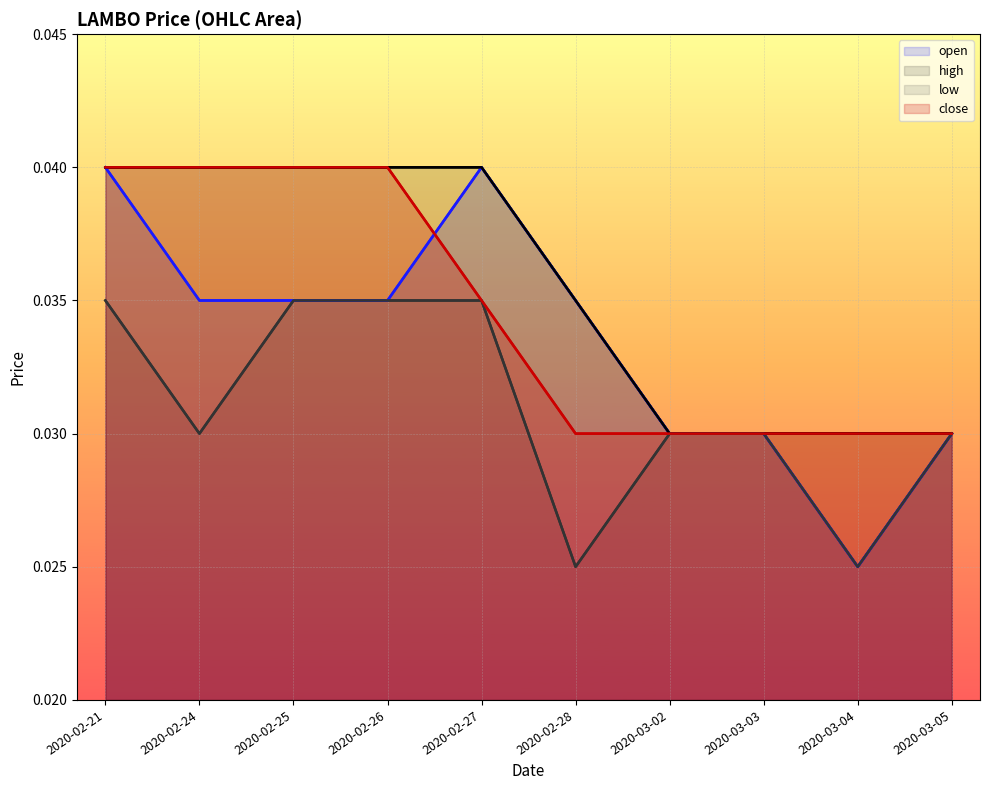

What is the sum of all close values?

0.3